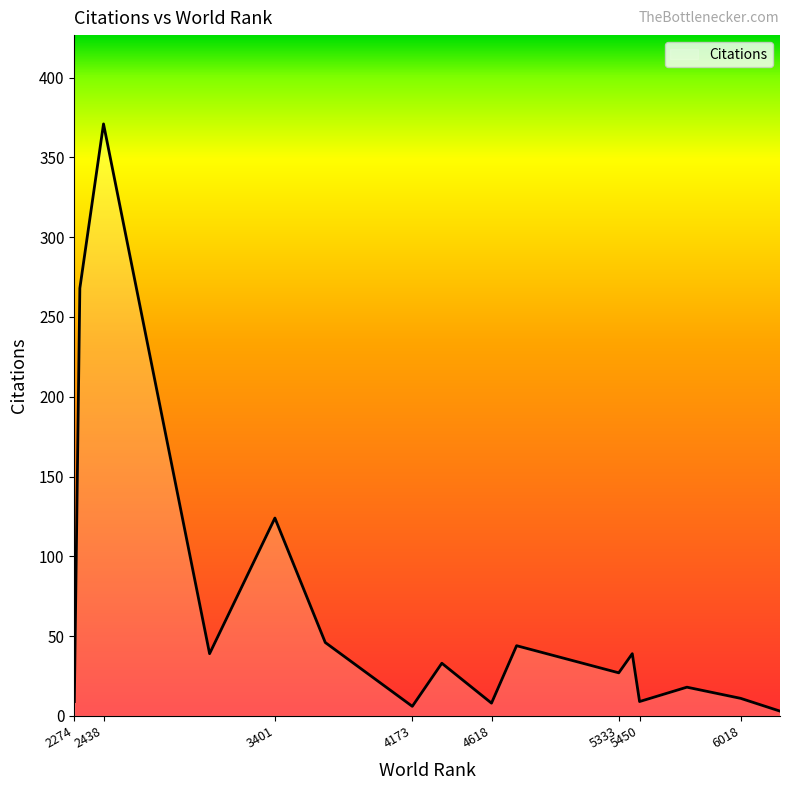

What is the greatest value displayed?

371